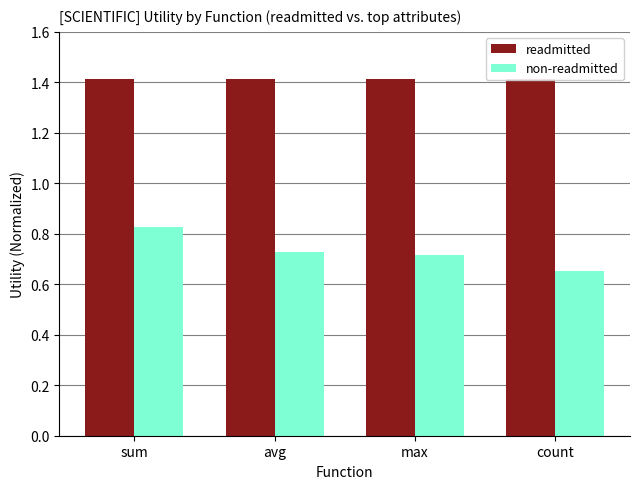

What is the sum of all readmitted values?

5.7